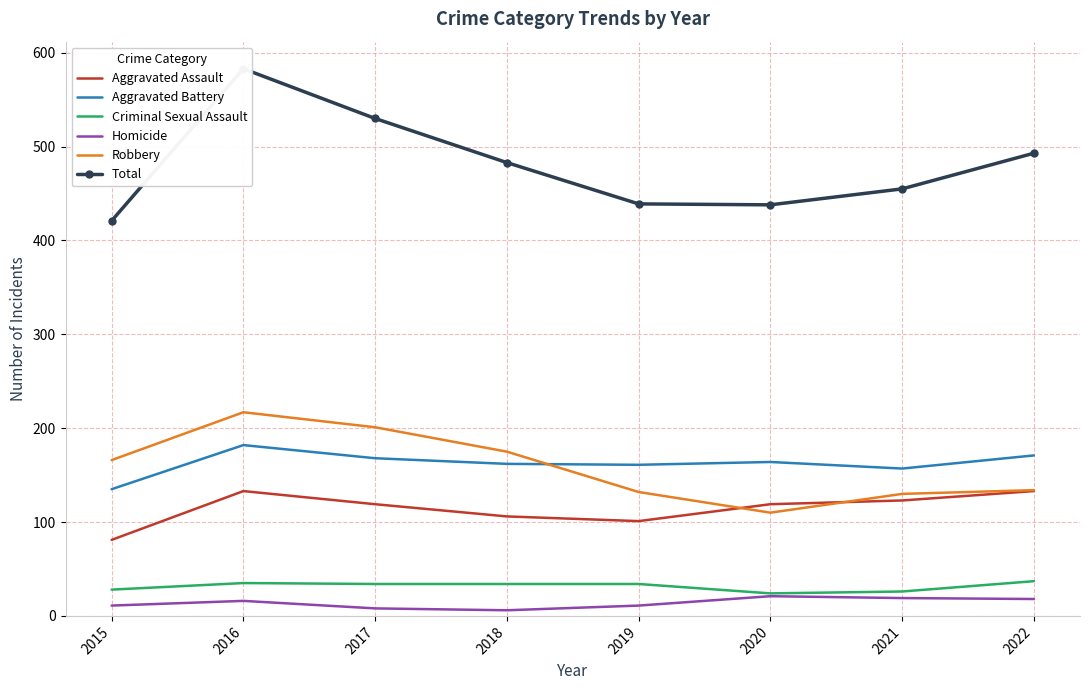

True or false: Robbery and Total cross at least once.

False